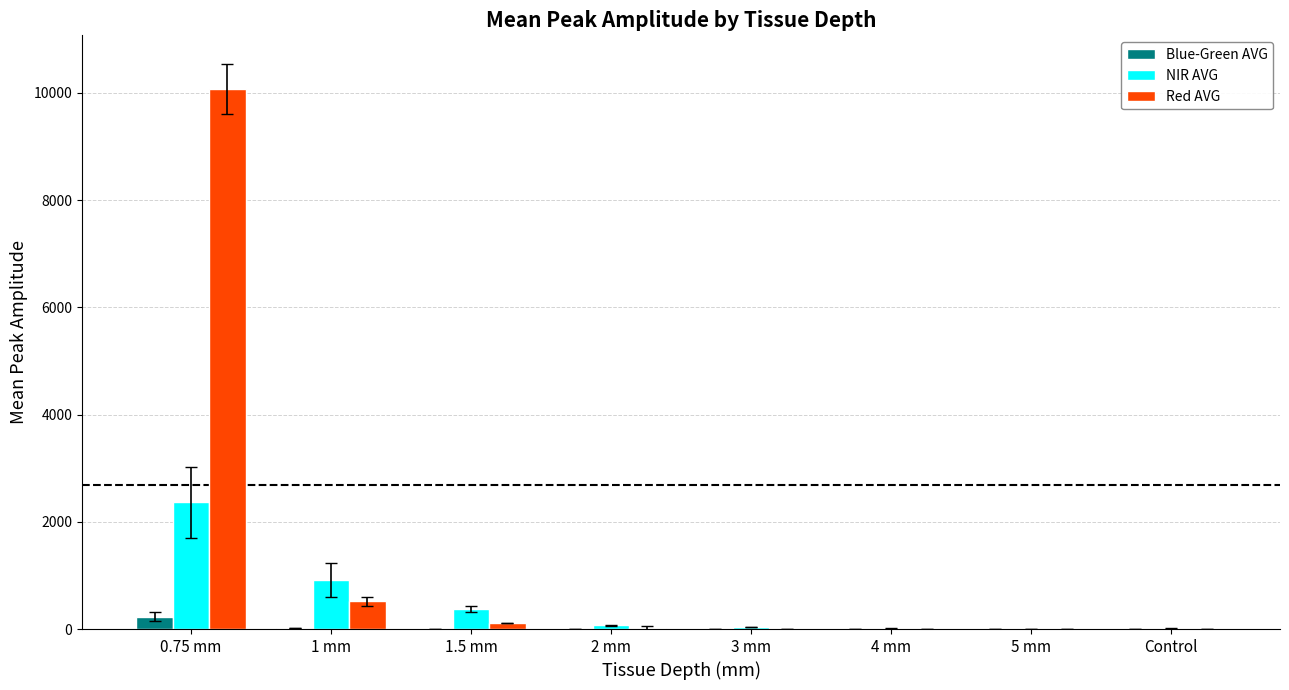

The NIR AVG series shows -874.1 at 5 mm. True or false?

False